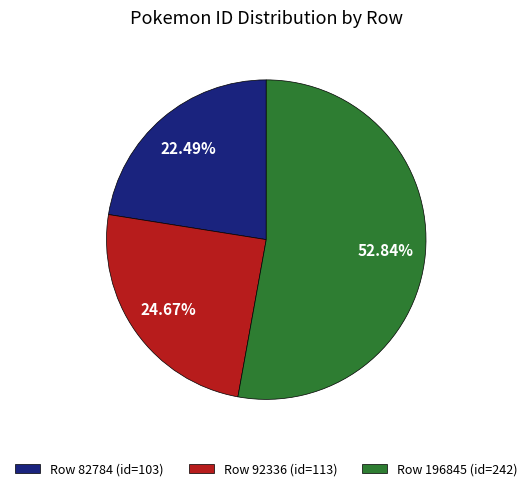

What is the smallest slice in the pie chart?

Row 82784 (id=103)